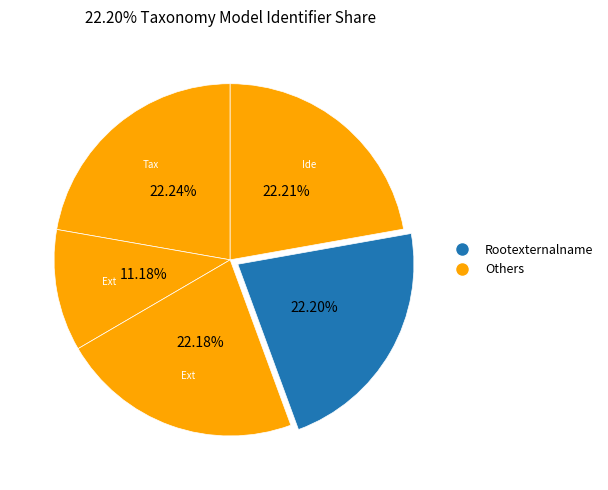

How many slices are in this pie chart?

5